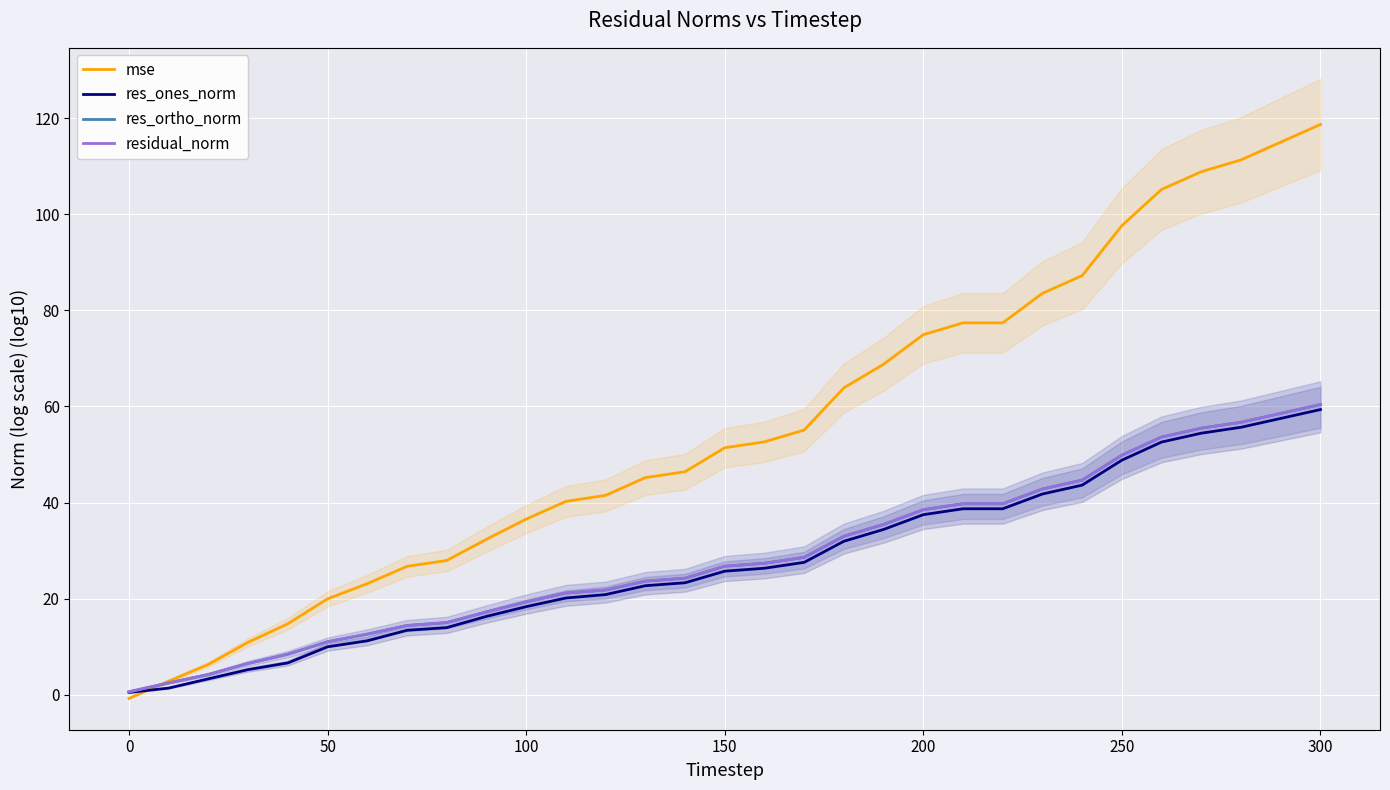

How many interior local valleys does the res_ortho_norm series have?

1